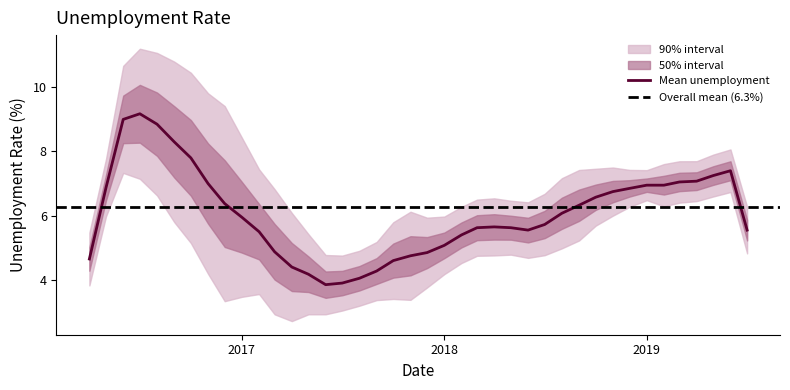

Count the number of values greater than 6.

21